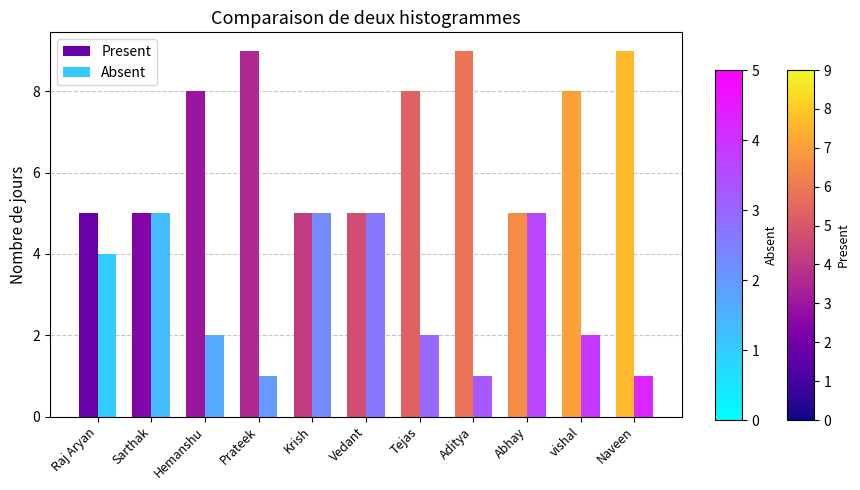

At how many categories does at least one series exceed 3?

11